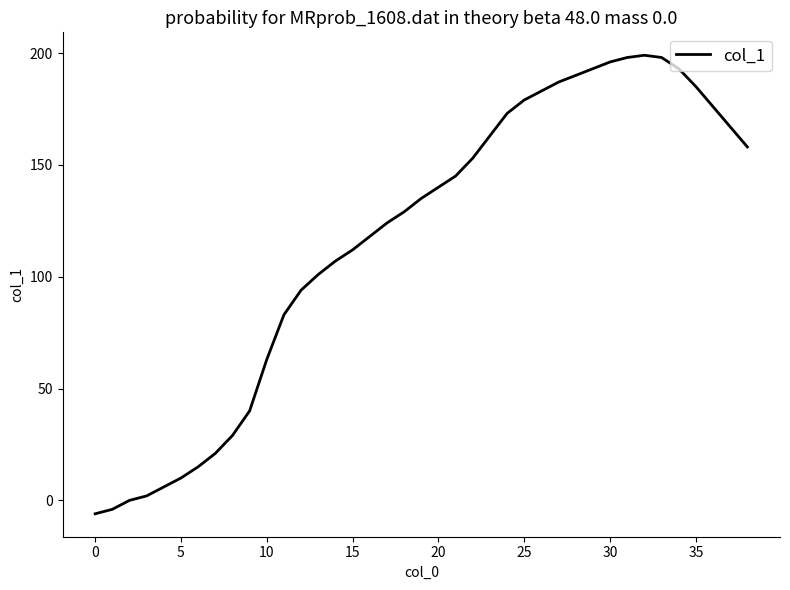

What is the smallest value displayed?

-6